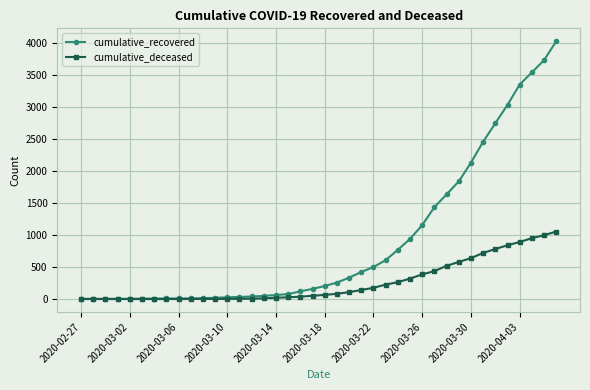

What are all the series names shown in the legend?

cumulative_recovered, cumulative_deceased